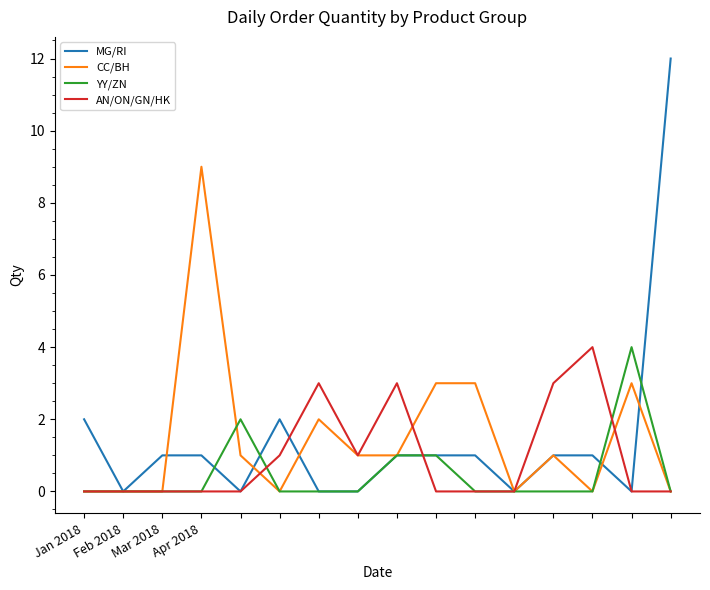

Which series has the largest range (max minus min)?

MG/RI